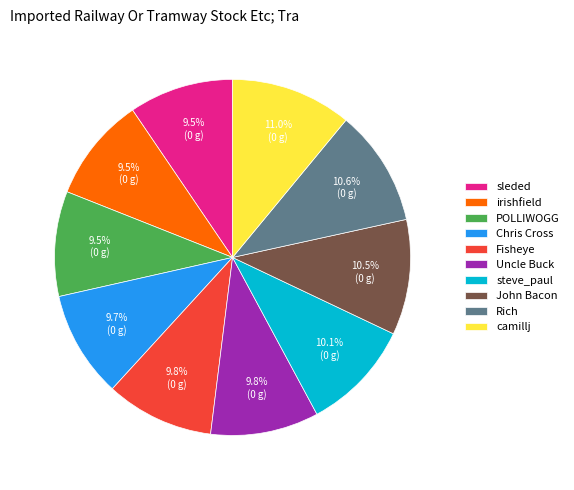

Is it true that Rich is 11% of the pie?

True